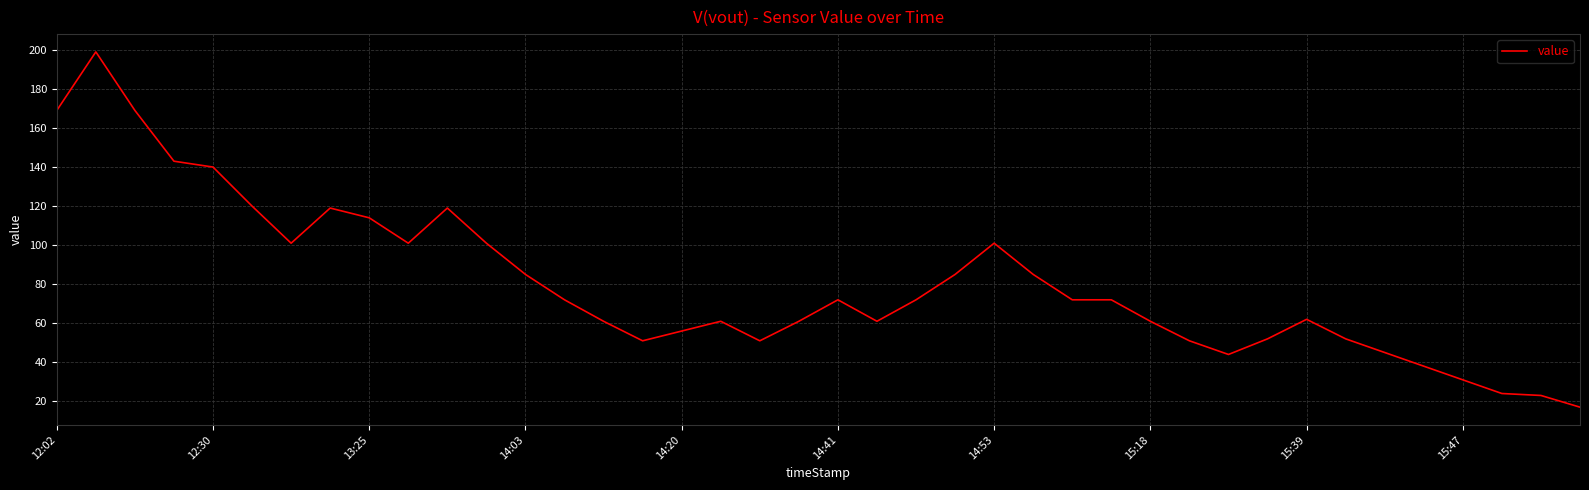

What is the maximum value shown in the chart?

199